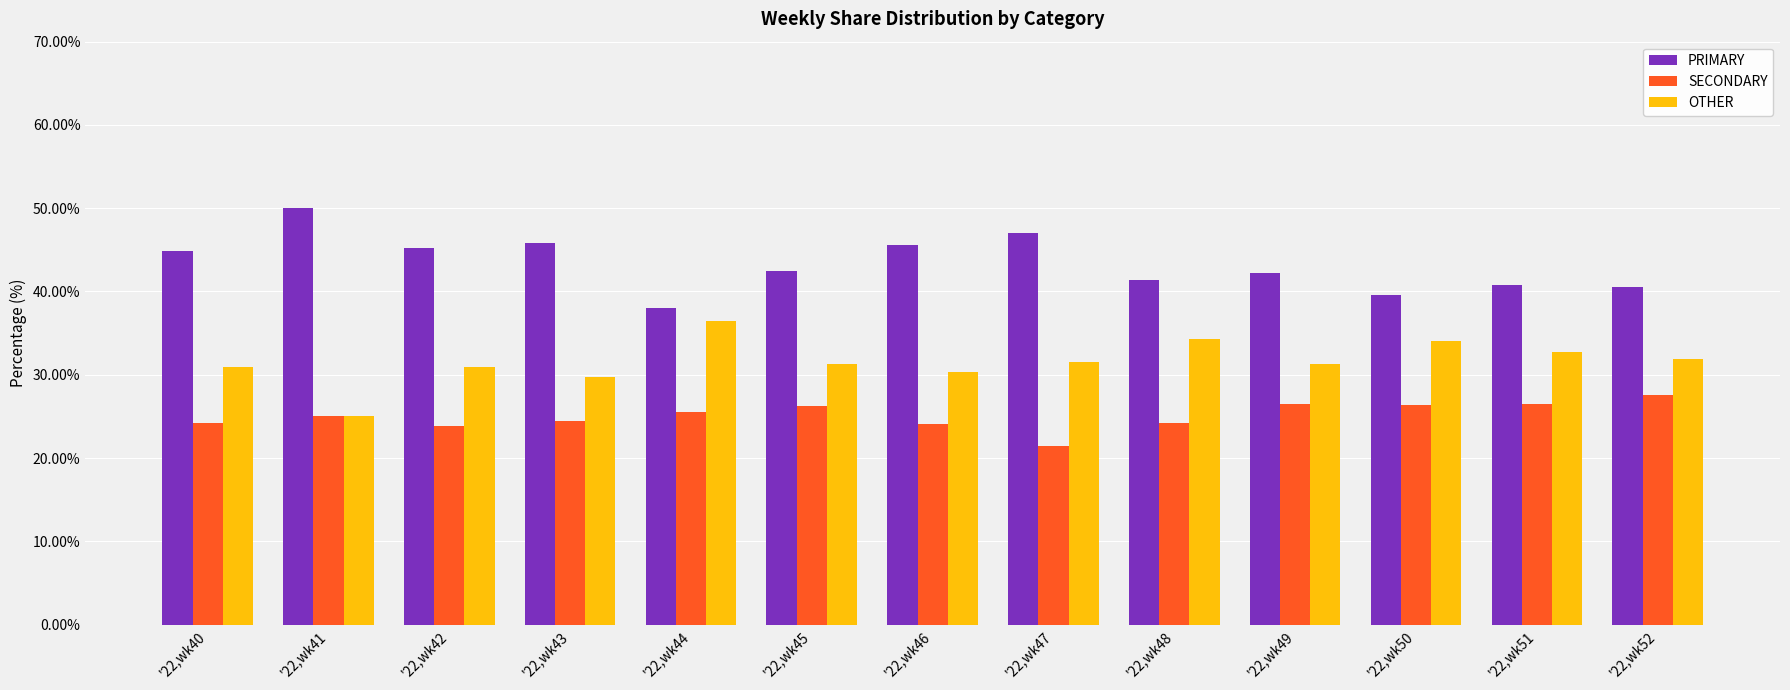

Rank the series by their maximum value, from lowest to highest.

SECONDARY, OTHER, PRIMARY